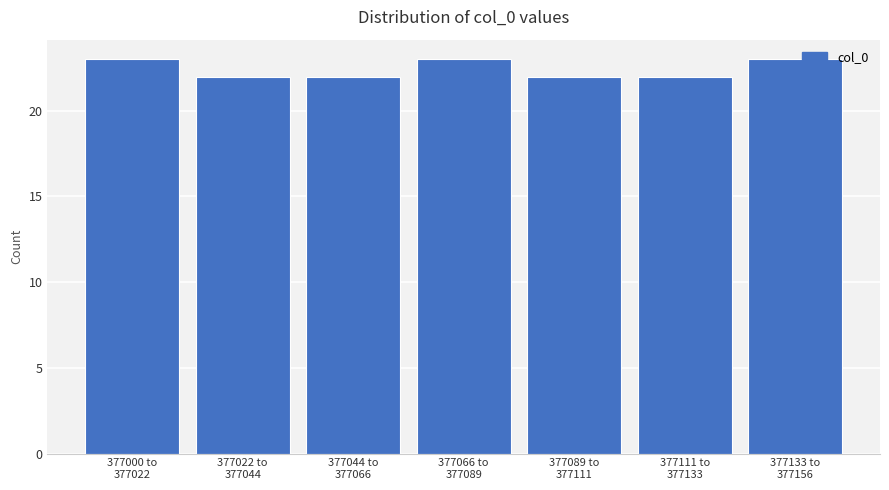

Reading left to right, transcribe all the data shown in this chart.

23	22	22	23	22	22	23